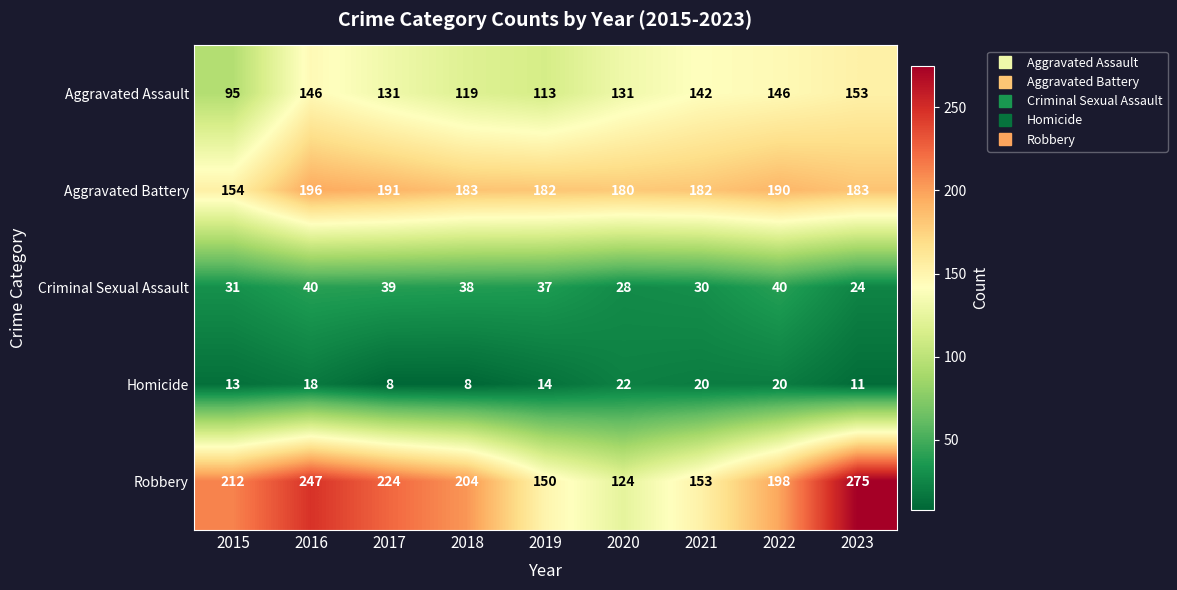

What is the highest value of the Aggravated Assault series?

153